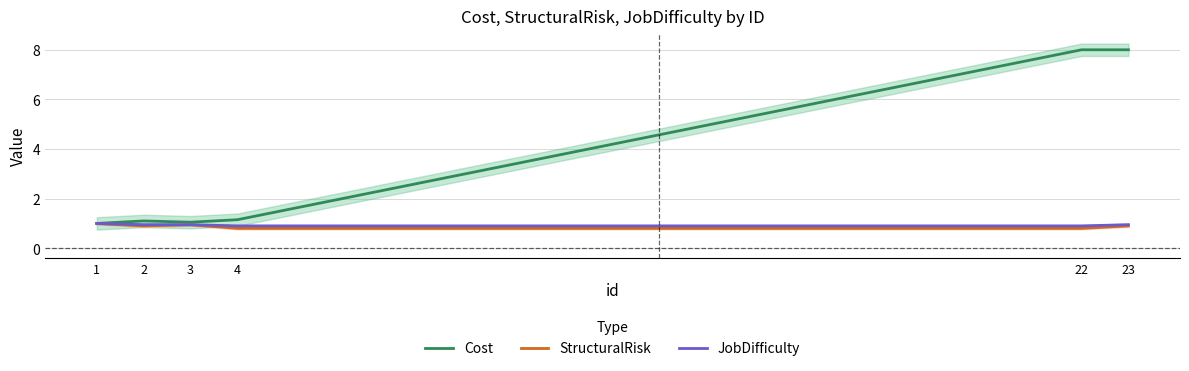

What is the difference between the maximum and minimum values in the StructuralRisk series?

0.2